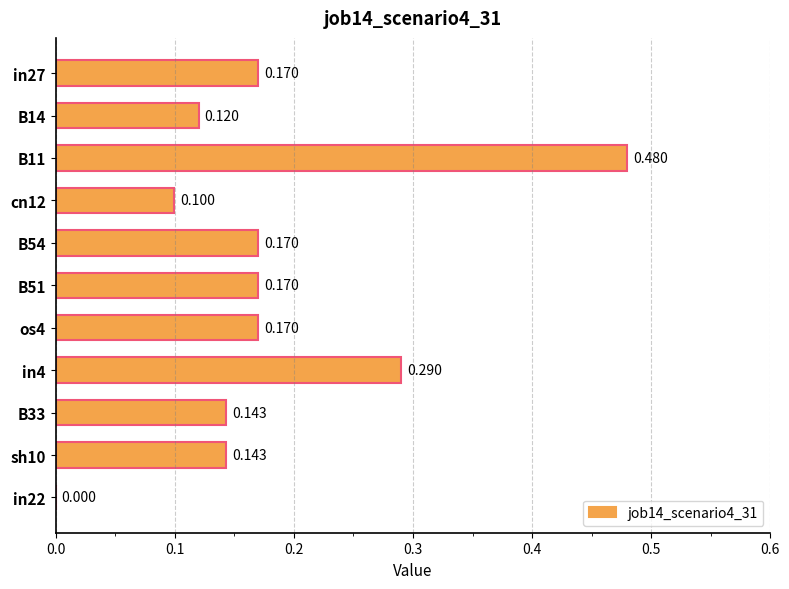

How many series are shown in this chart?

1